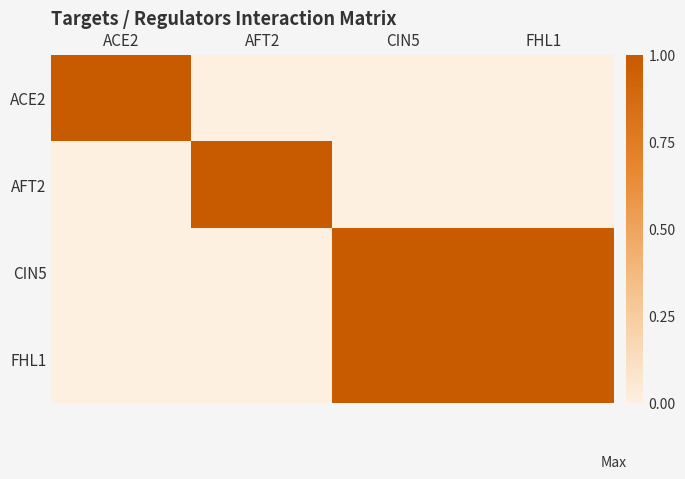

Reading left to right, transcribe all the data shown in this chart.

ACE2: ACE2=1	AFT2=0	CIN5=0	FHL1=0
AFT2: ACE2=0	AFT2=1	CIN5=0	FHL1=0
CIN5: ACE2=0	AFT2=0	CIN5=1	FHL1=1
FHL1: ACE2=0	AFT2=0	CIN5=1	FHL1=1